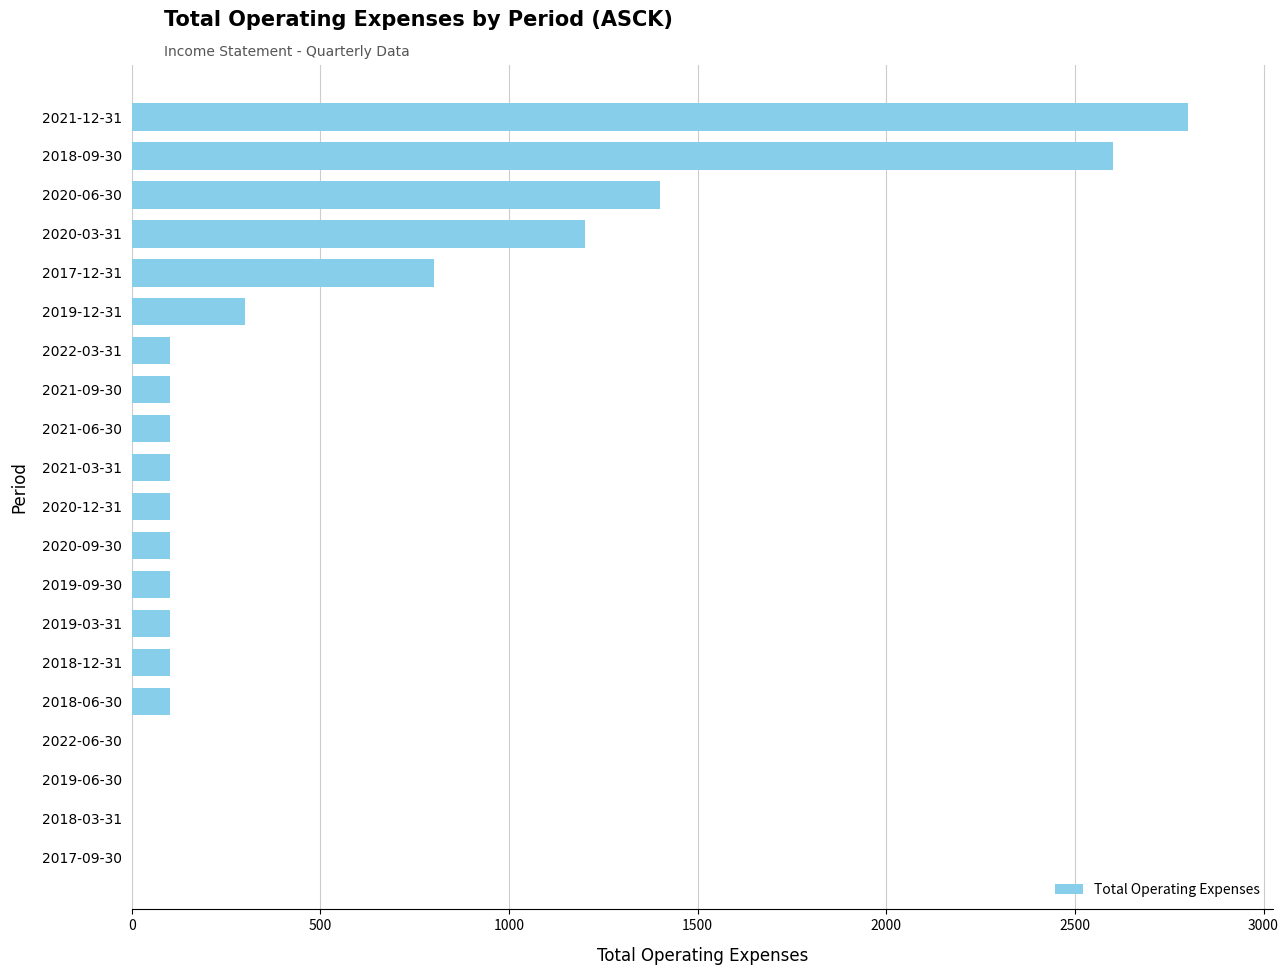

Is it true that the value at 2017-12-31 is 1098?

False